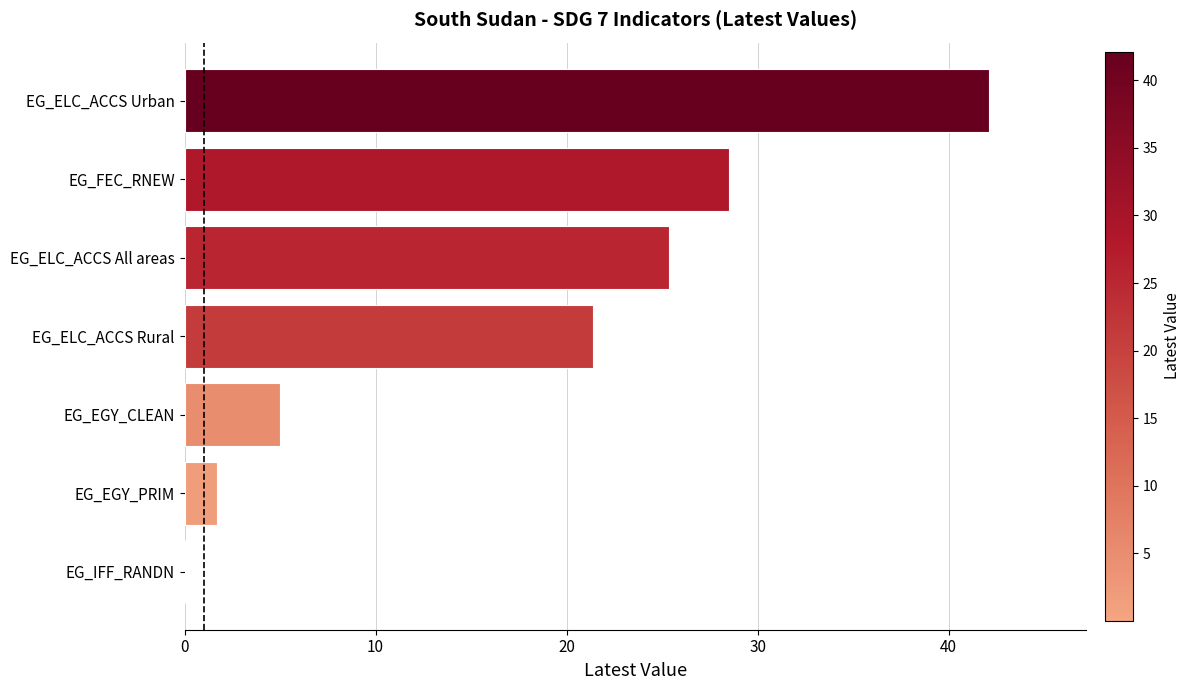

What is the change in value from EG_EGY_PRIM to EG_FEC_RNEW?

+26.8